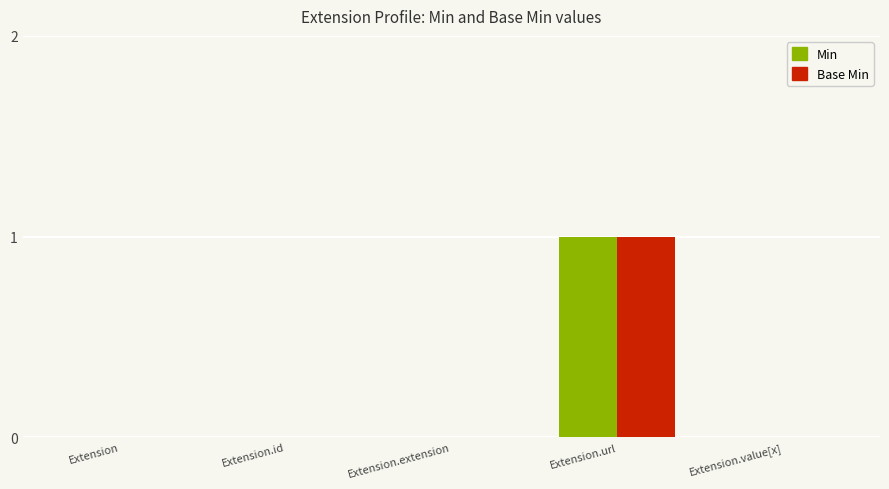

Count the number of categories in the chart.

5